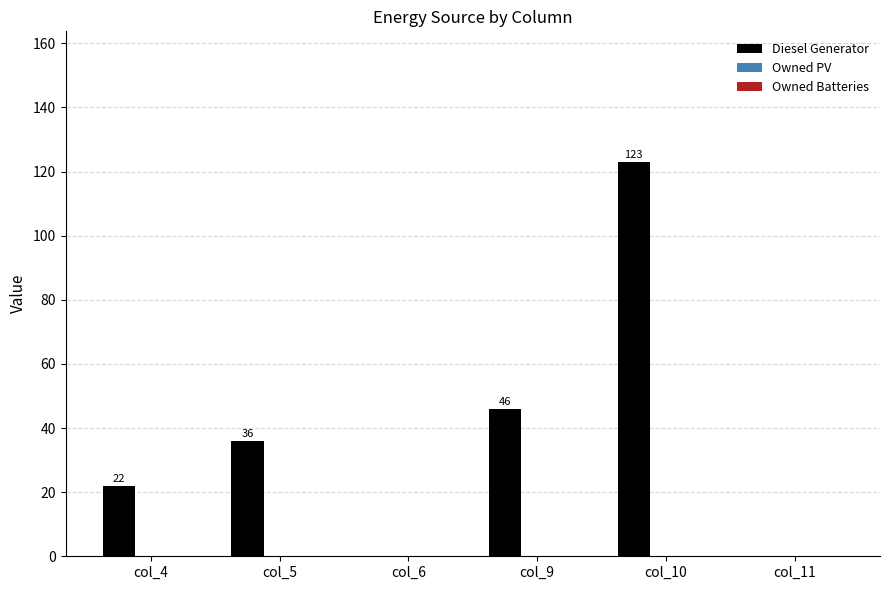

What is the ratio of the value at col_5 to the value at col_4?

1.6